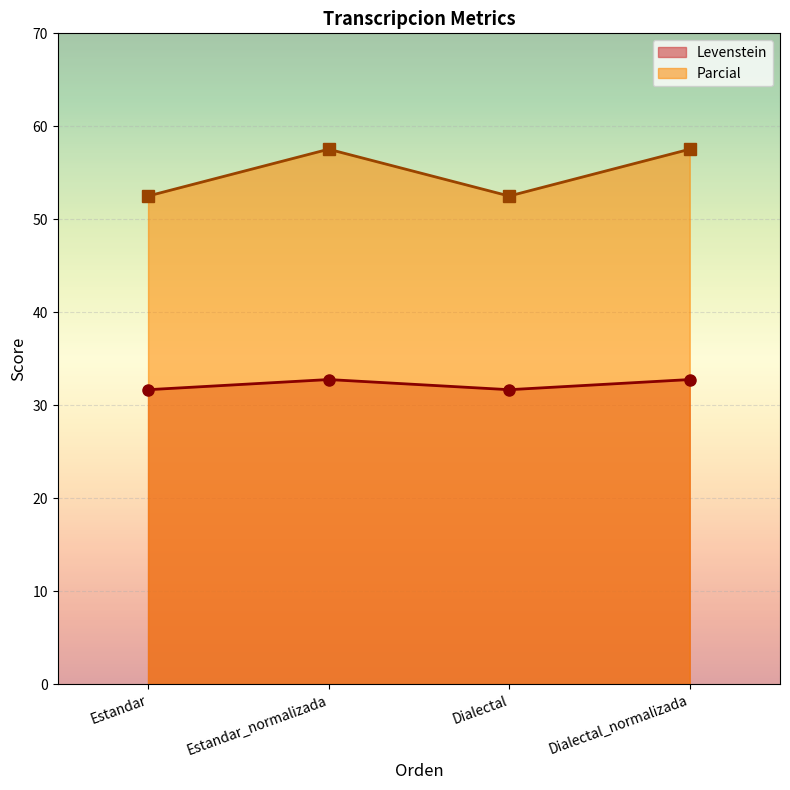

At which category does Levenstein reach its first local peak?

Estandar_normalizada